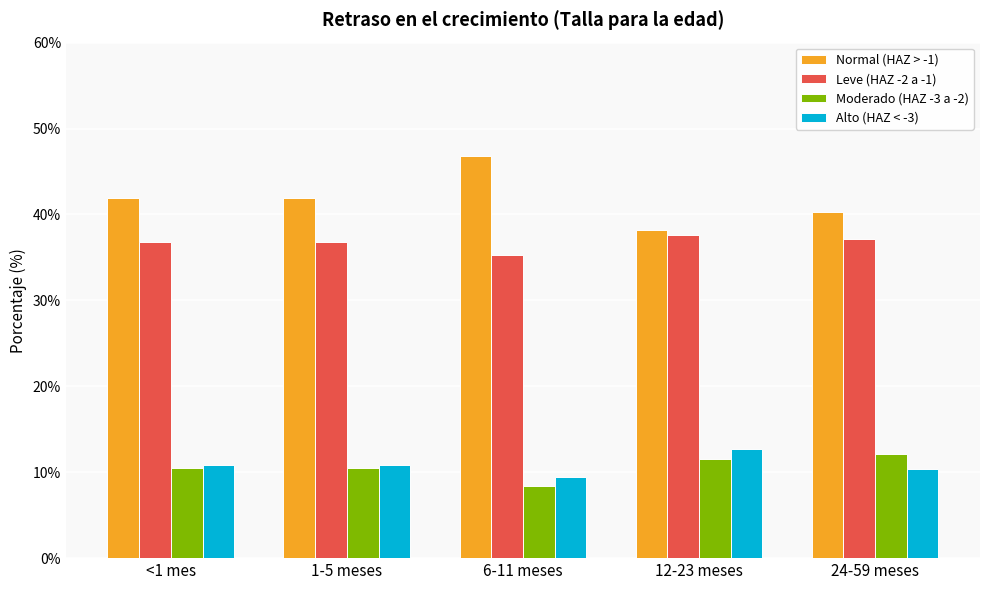

What is the label of the 4th bar from the left?

12-23 meses